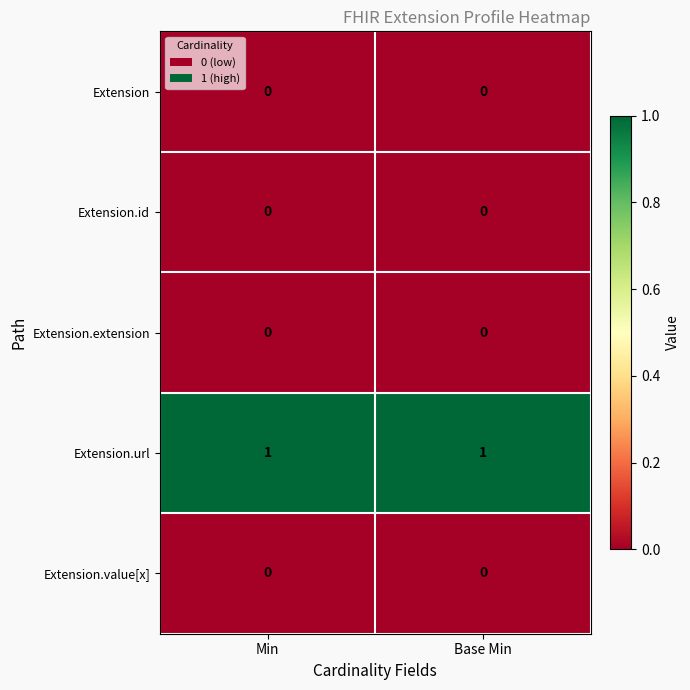

True or false: Extension.url has a value of 2 at Base Min.

False